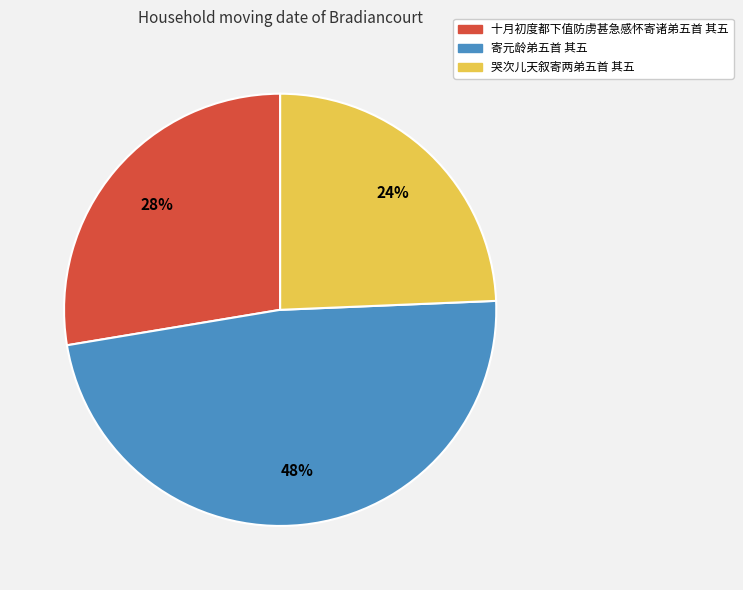

Which slice is the smallest?

哭次儿天叙寄两弟五首 其五